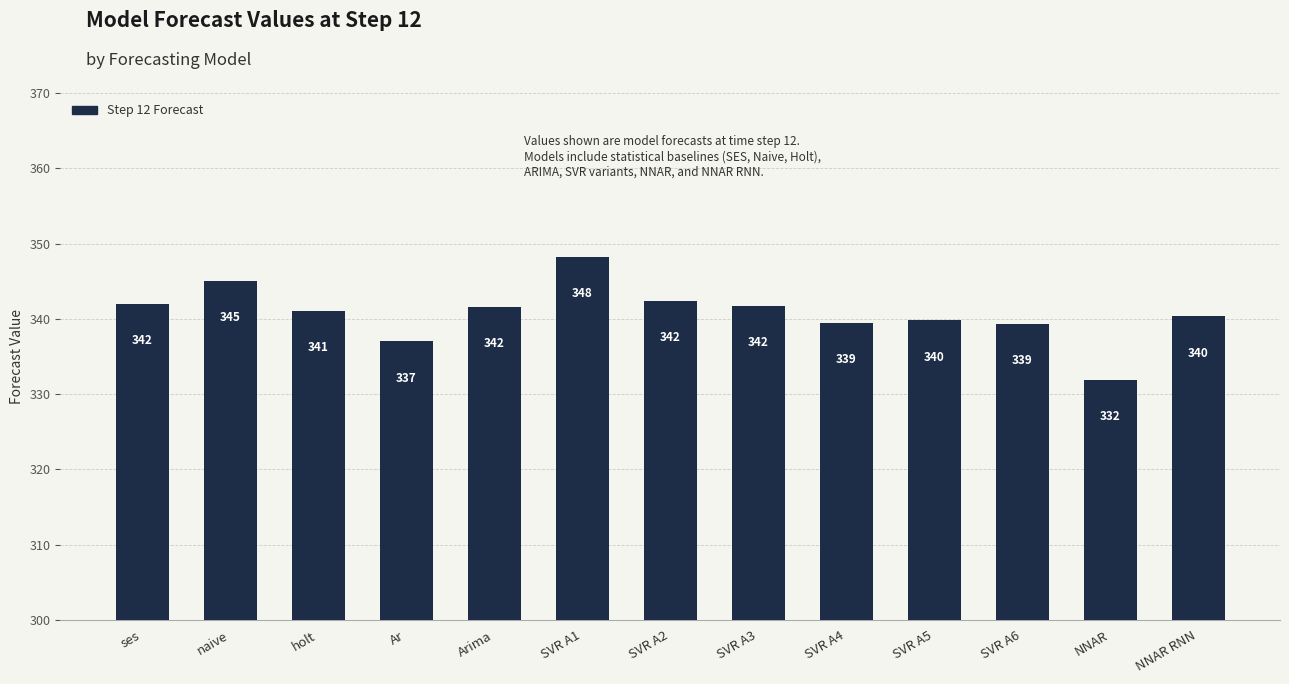

What is the label of the 2nd bar from the left?

naive